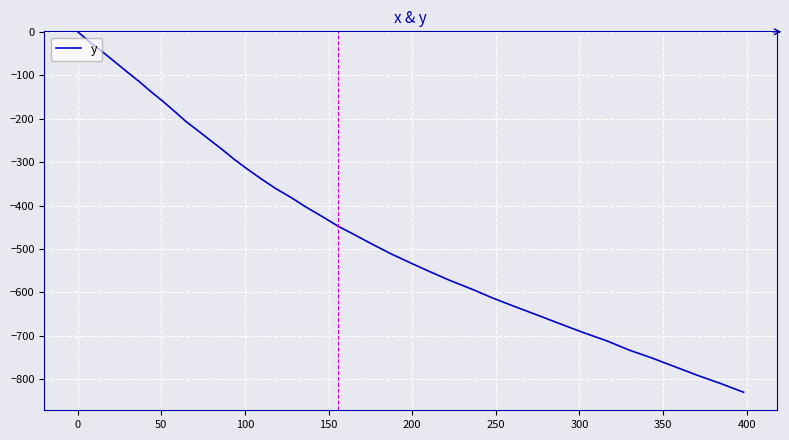

How many lines are shown in the chart?

1